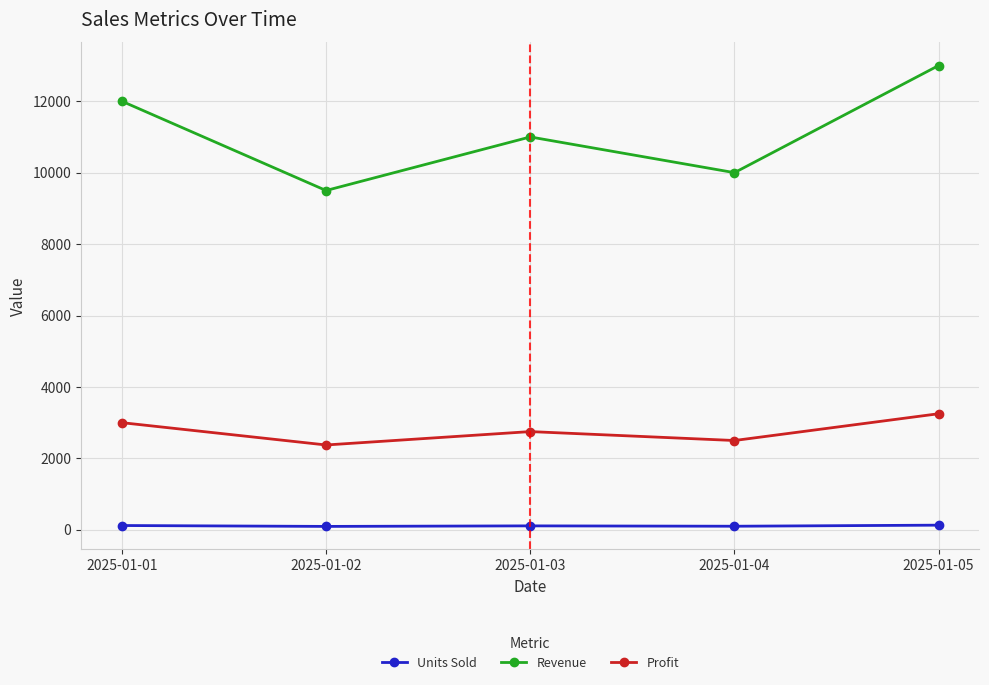

At how many categories does at least one series exceed 2520?

5